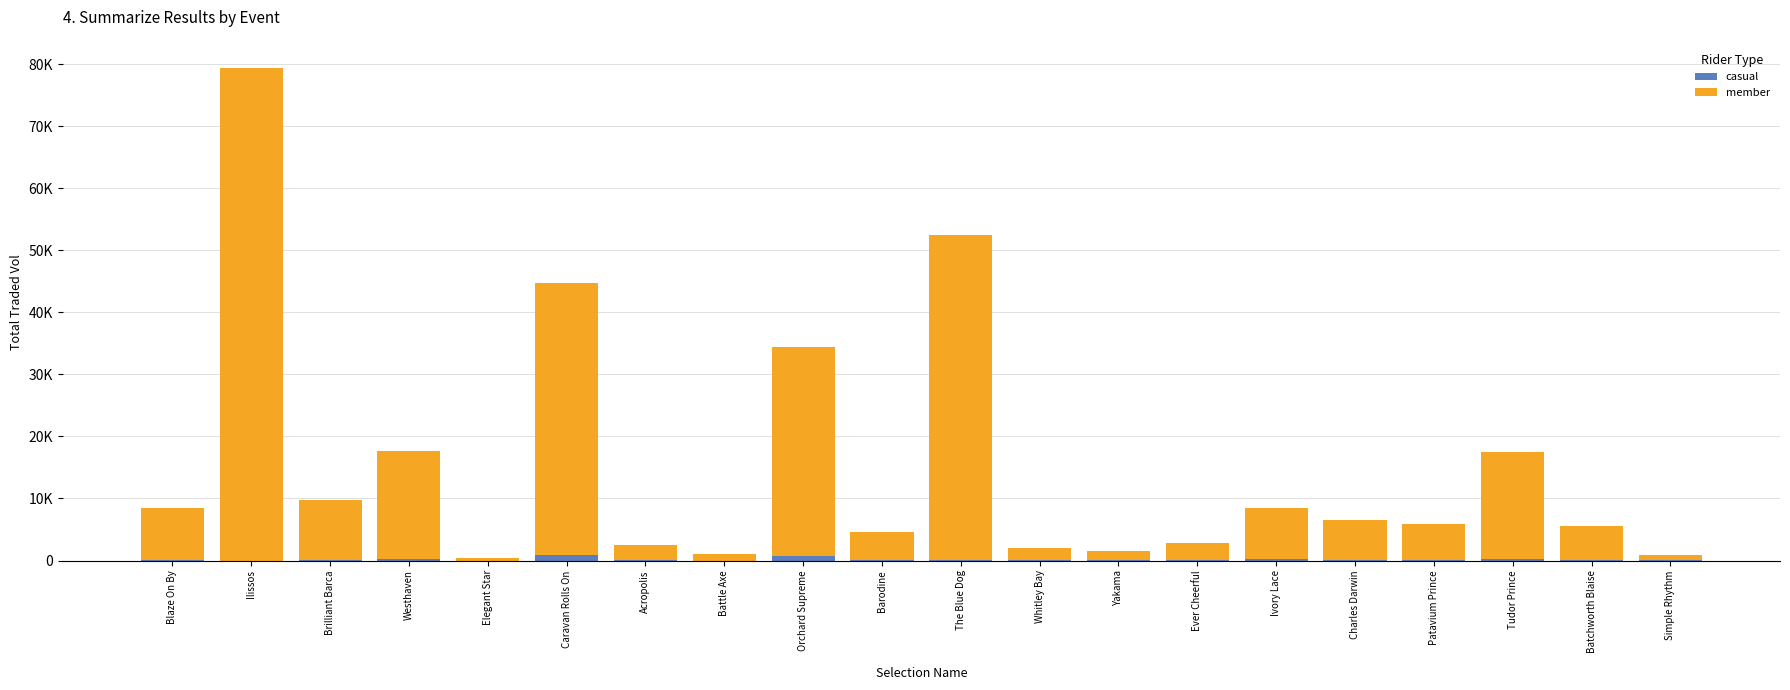

What are all the series names shown in the legend?

casual, member